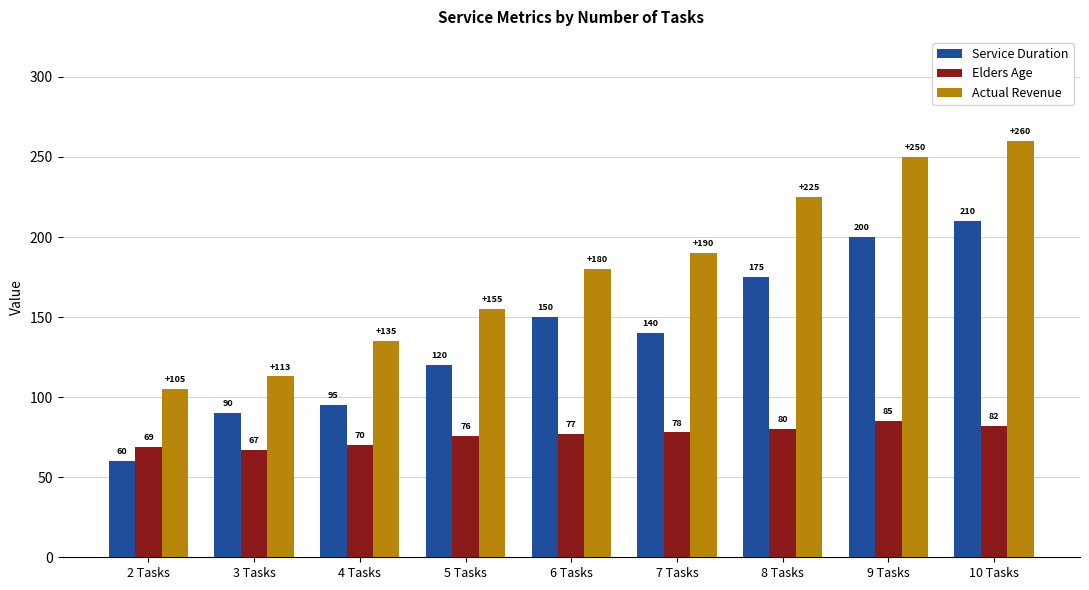

Reading right to left, list all the values displayed in this chart.

Service Duration: 10 Tasks=210	9 Tasks=200	8 Tasks=175	7 Tasks=140	6 Tasks=150	5 Tasks=120	4 Tasks=95	3 Tasks=90	2 Tasks=60
Elders Age: 10 Tasks=82	9 Tasks=85	8 Tasks=80	7 Tasks=78	6 Tasks=77	5 Tasks=76	4 Tasks=70	3 Tasks=67	2 Tasks=69
Actual Revenue: 10 Tasks=260	9 Tasks=250	8 Tasks=225	7 Tasks=190	6 Tasks=180	5 Tasks=155	4 Tasks=135	3 Tasks=113	2 Tasks=105